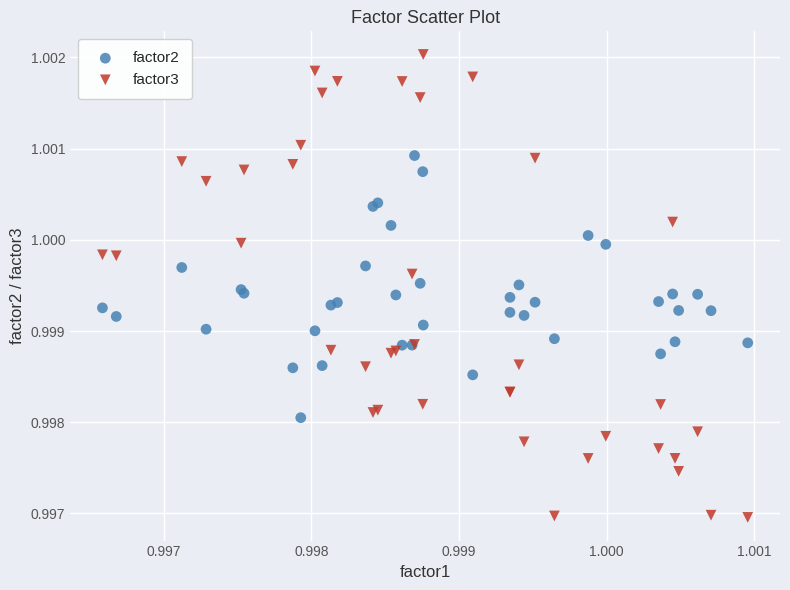

Which series has the largest Y range (max minus min)?

factor3